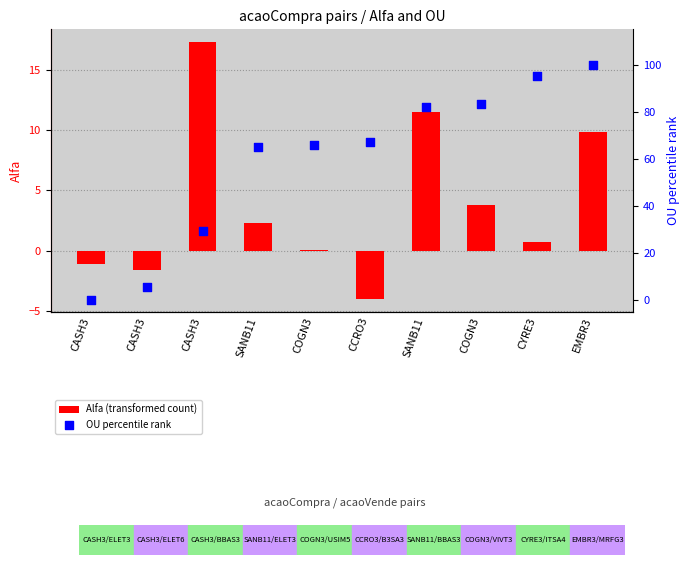

Is the value of OU percentile rank at CYRE3 greater than the value of Alfa (transformed count) at CASH3?

Yes